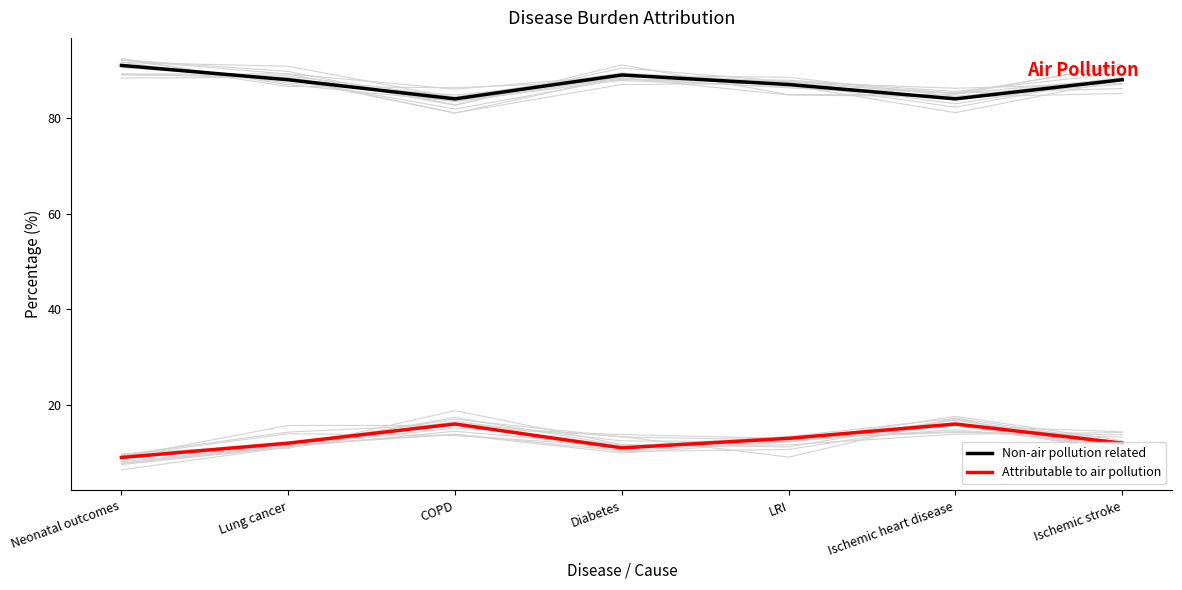

Is the value of Non-air pollution related at Lung cancer greater than the value of Attributable to air pollution at Ischemic stroke?

Yes